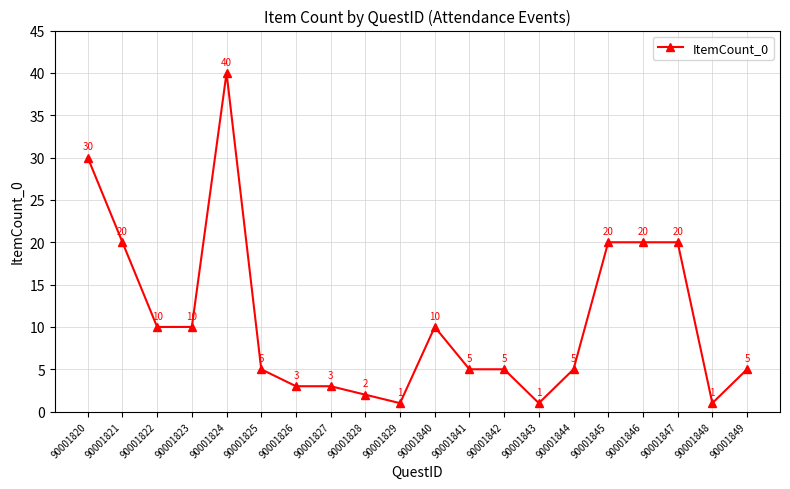

What is the ratio of the value at 90001820 to the value at 90001847?

1.5